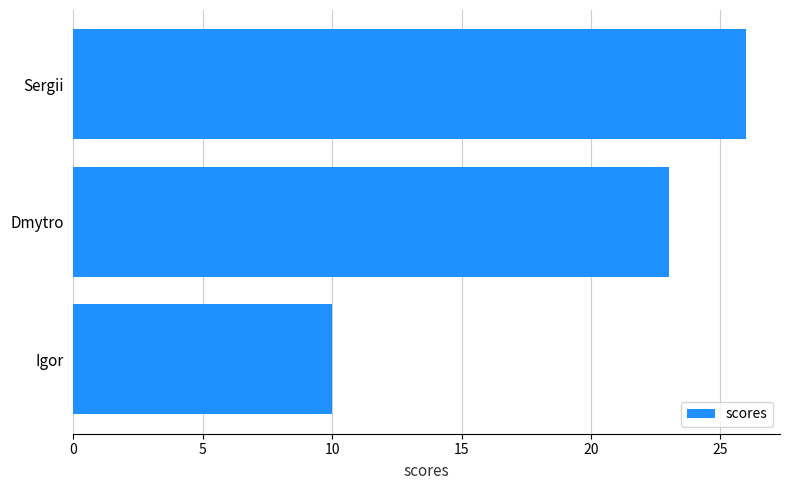

Count the values in the range 10 to 26.

3